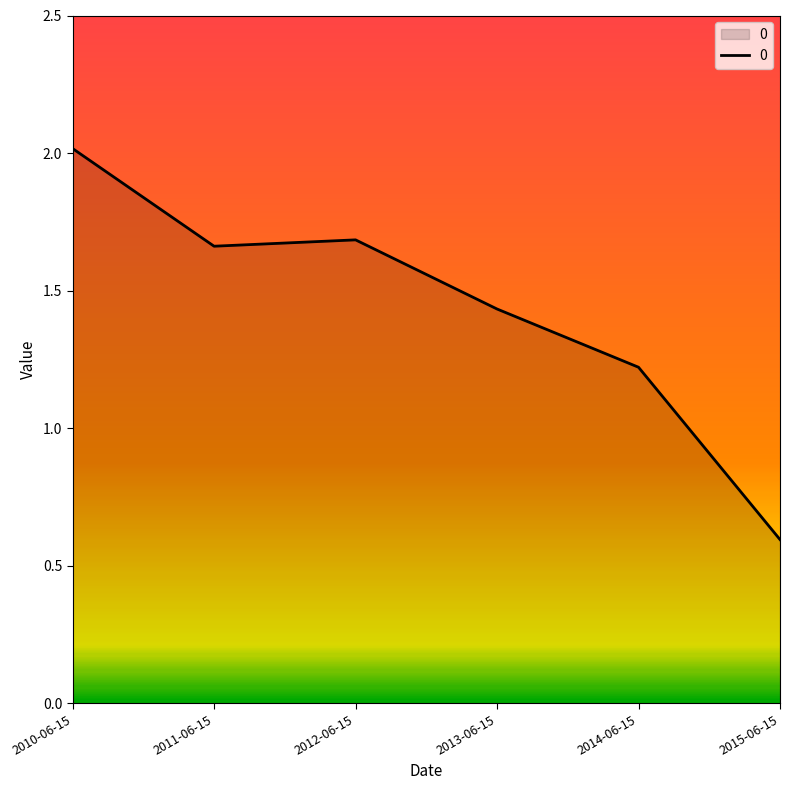

What is the smallest value displayed?

0.6